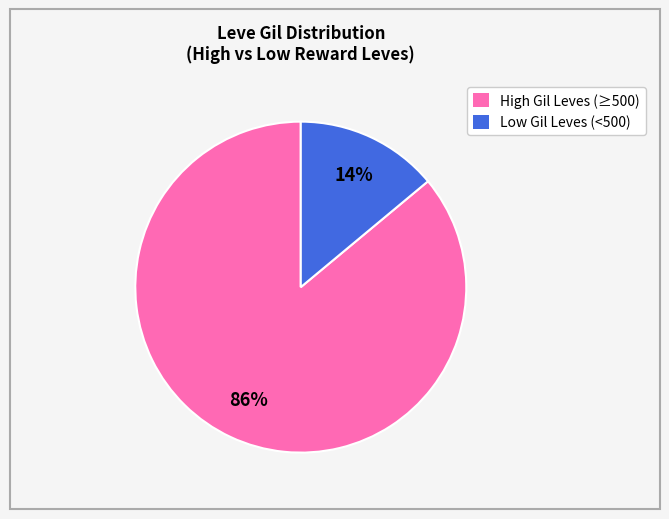

Does any single category account for the majority?

Yes